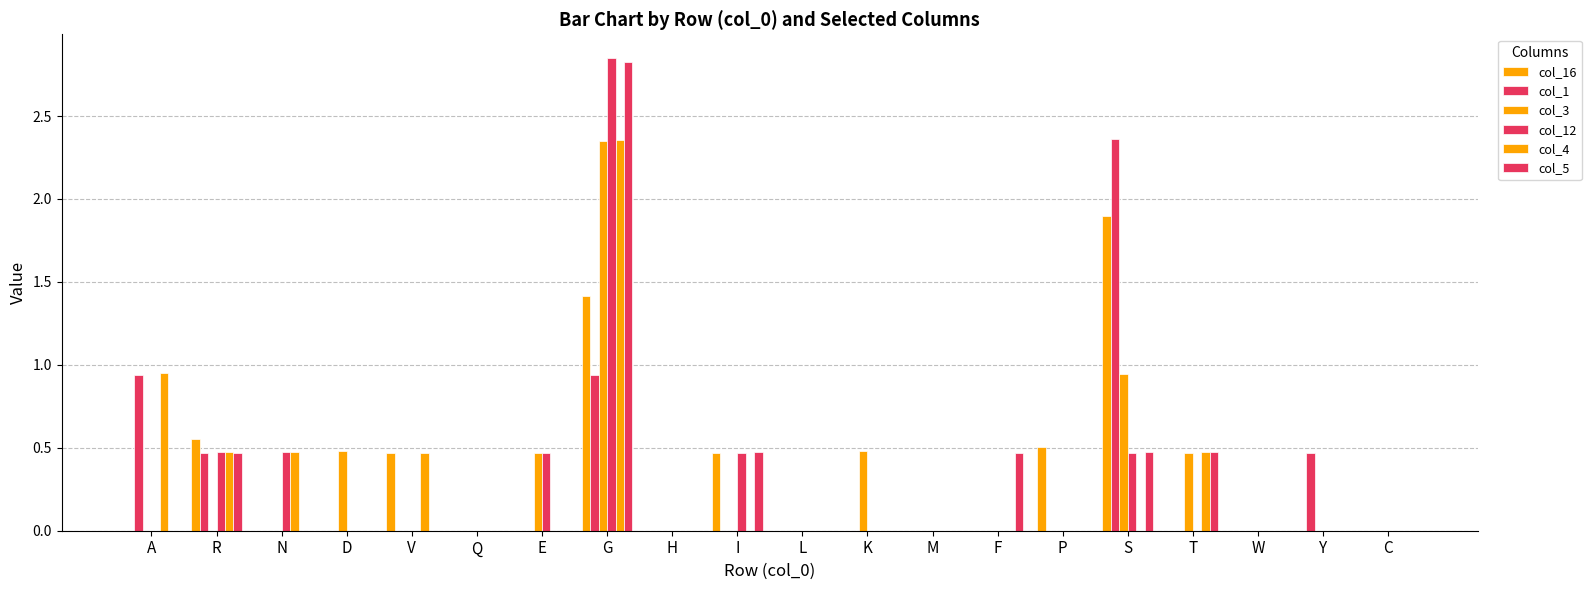

How many groups of bars are there?

20